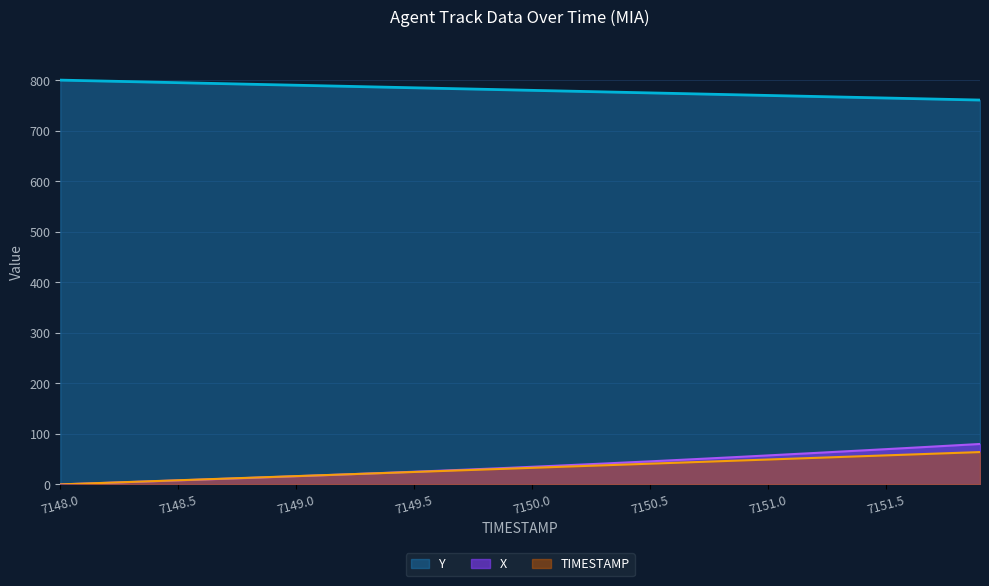

How many values in X are above zero?

39